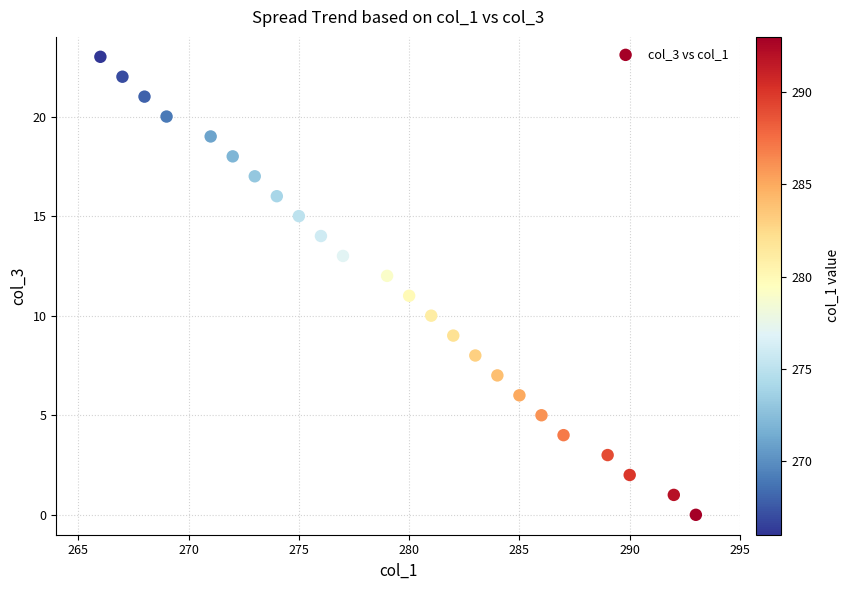

What is the range of Y values (max minus min)?

23